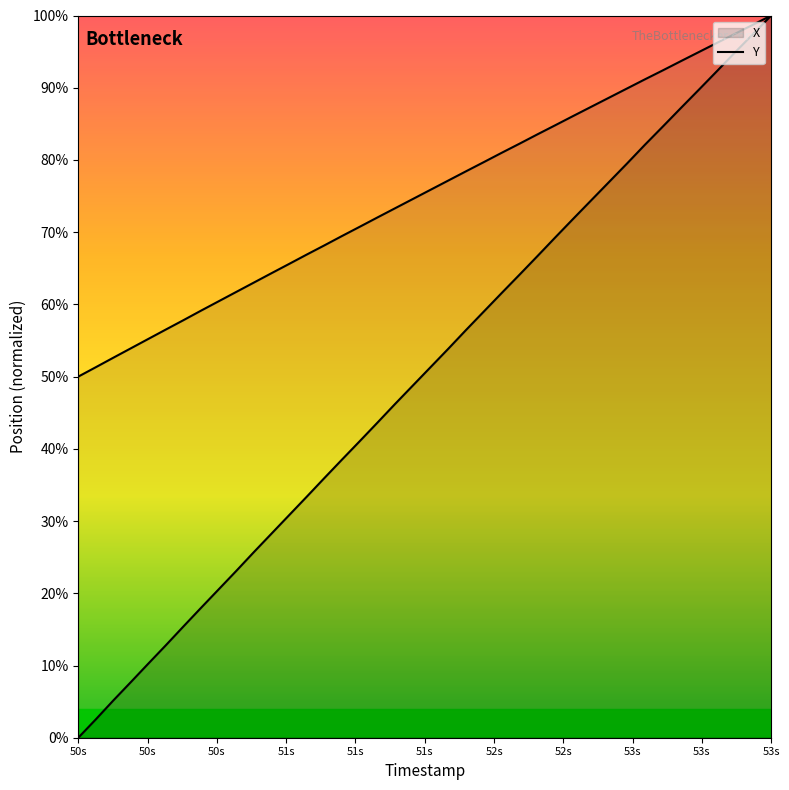

Rank the series by their maximum value, from lowest to highest.

X, Y